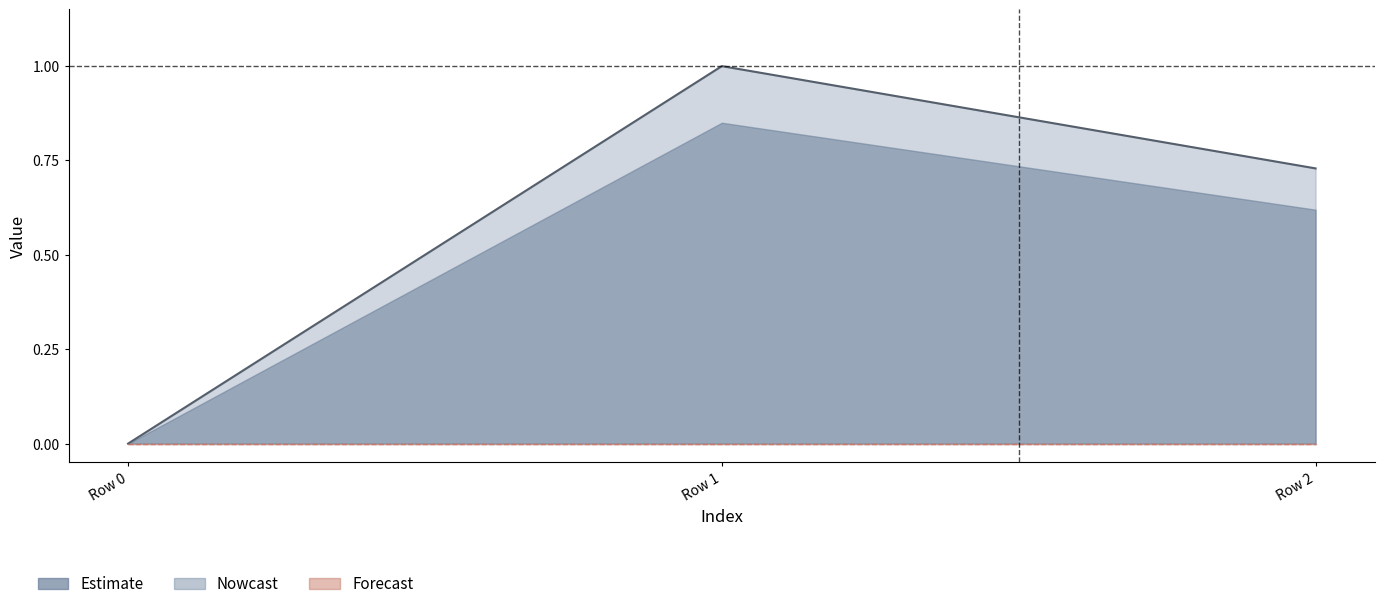

What is the spread (max minus min) of values at Row 1?

1.0